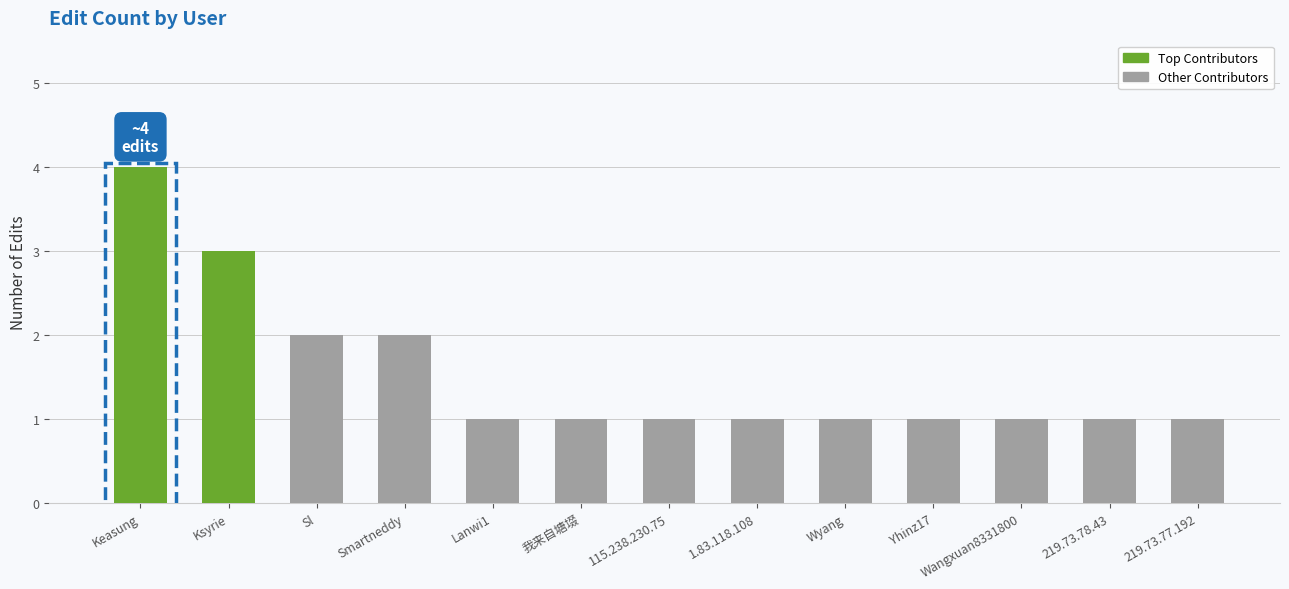

What is the label of the 4th bar from the left?

Smartneddy